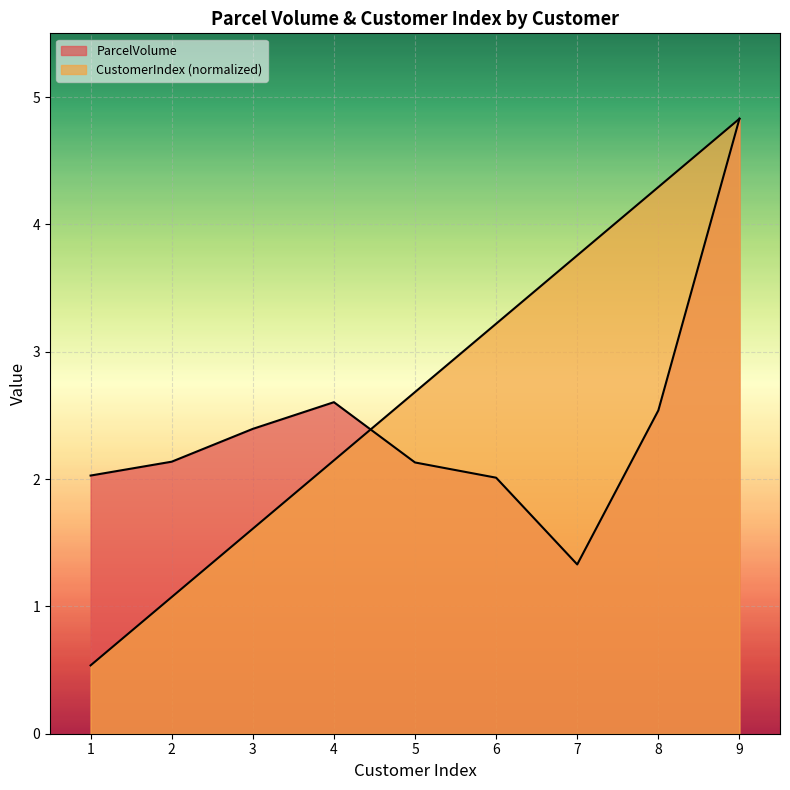

The CustomerIndex series shows 2.1 at 4. True or false?

True